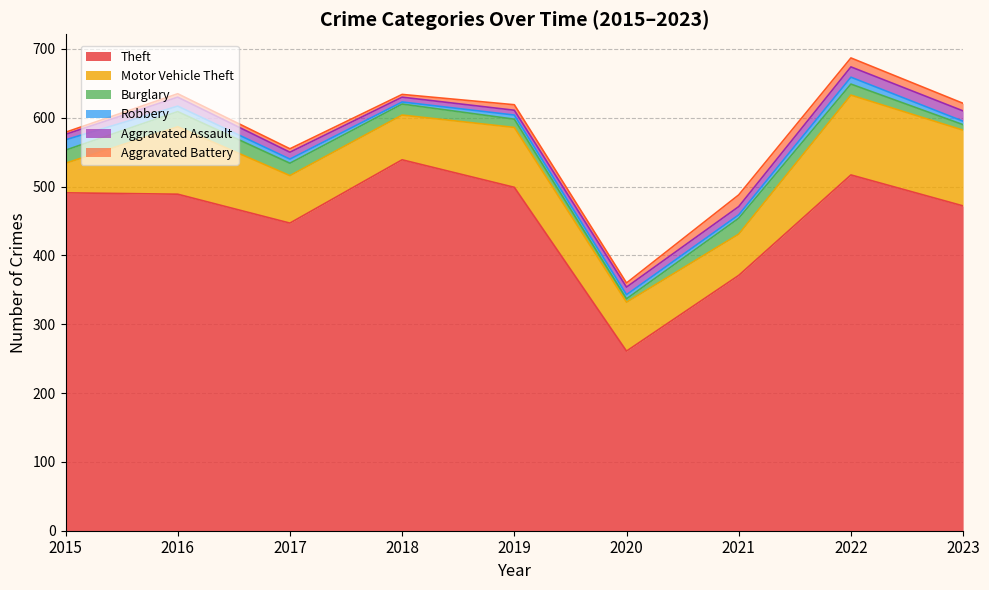

In Aggravated Assault, how many points are higher than both neighbors (excluding endpoints)?

1